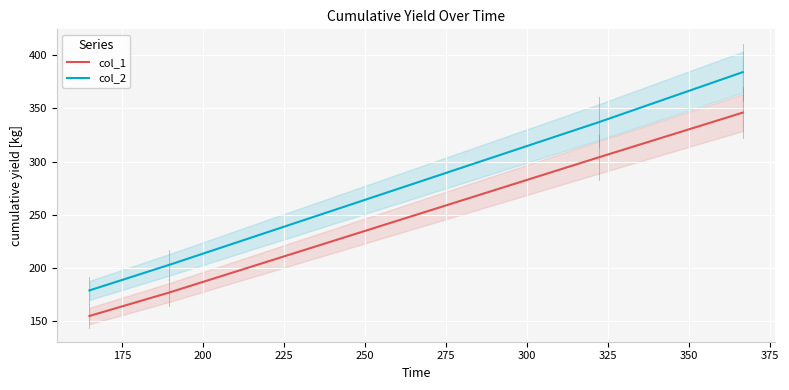

How many lines are shown in the chart?

2